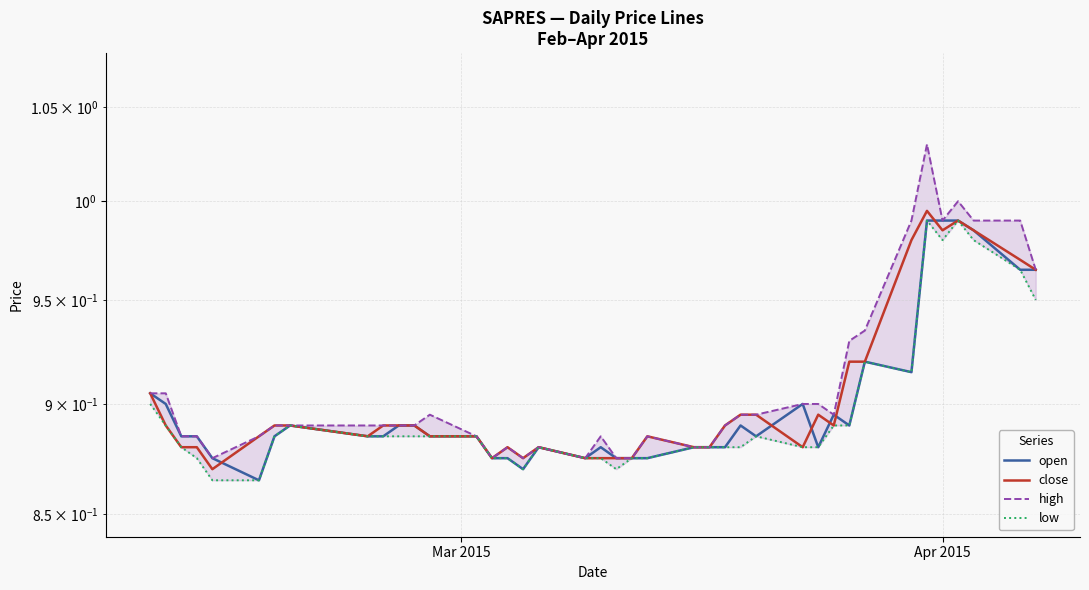

At how many categories does at least one series exceed 0?

40